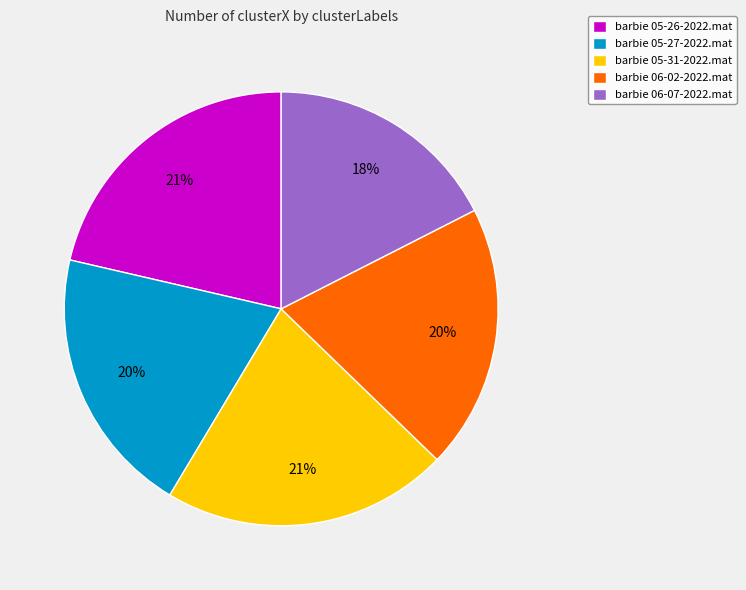

The barbie 06-07-2022.mat slice represents 28% of the pie. True or false?

False